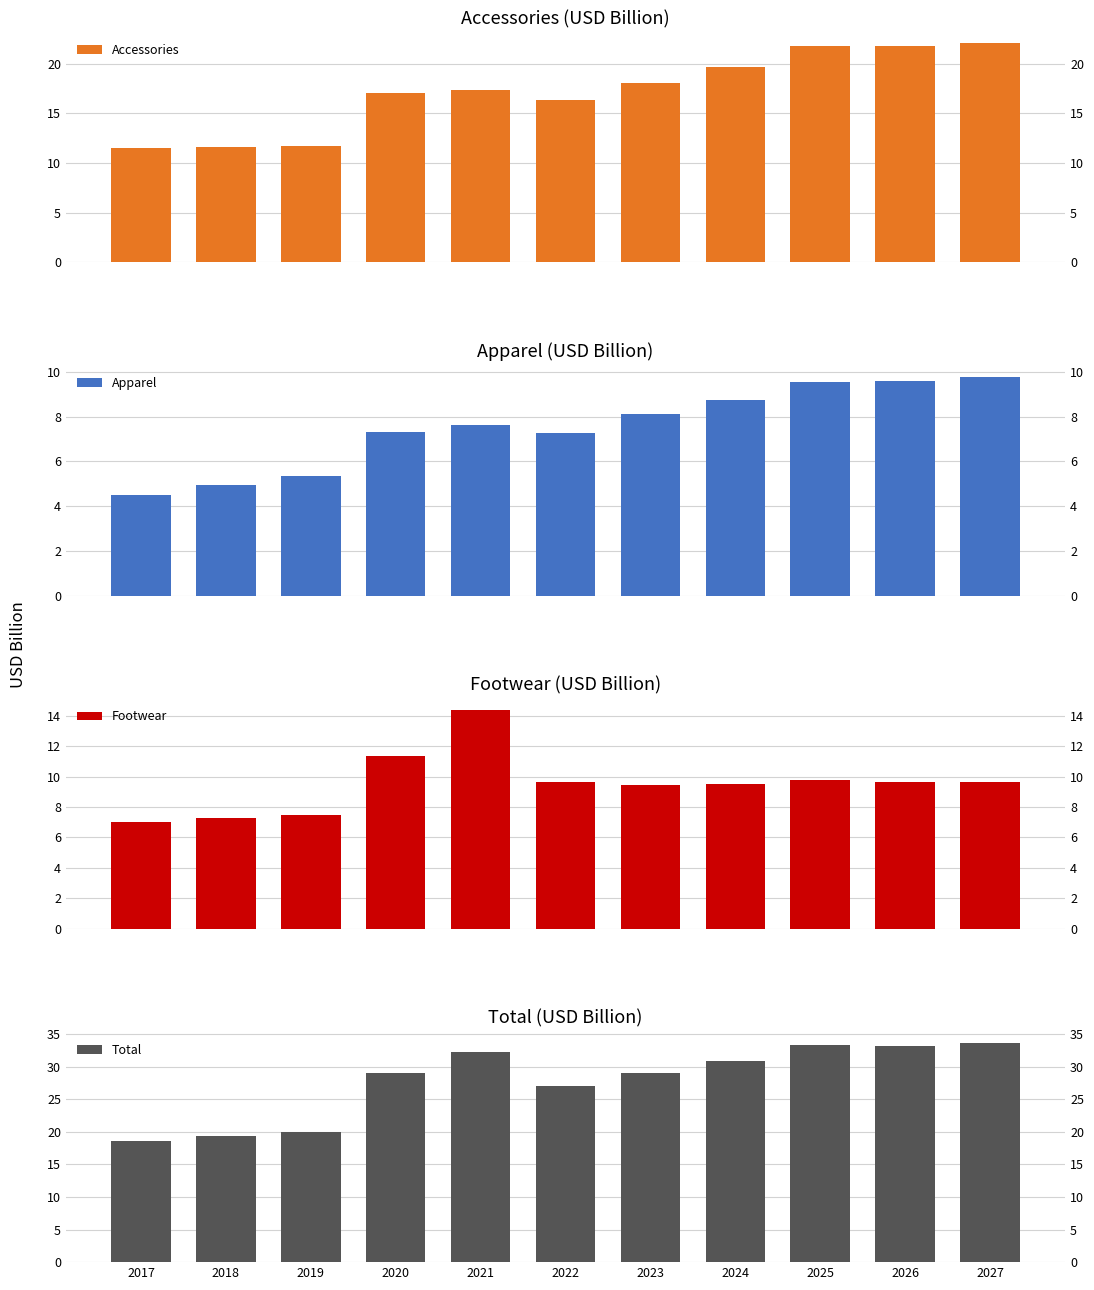

What is the highest value of the Footwear series?

14.4